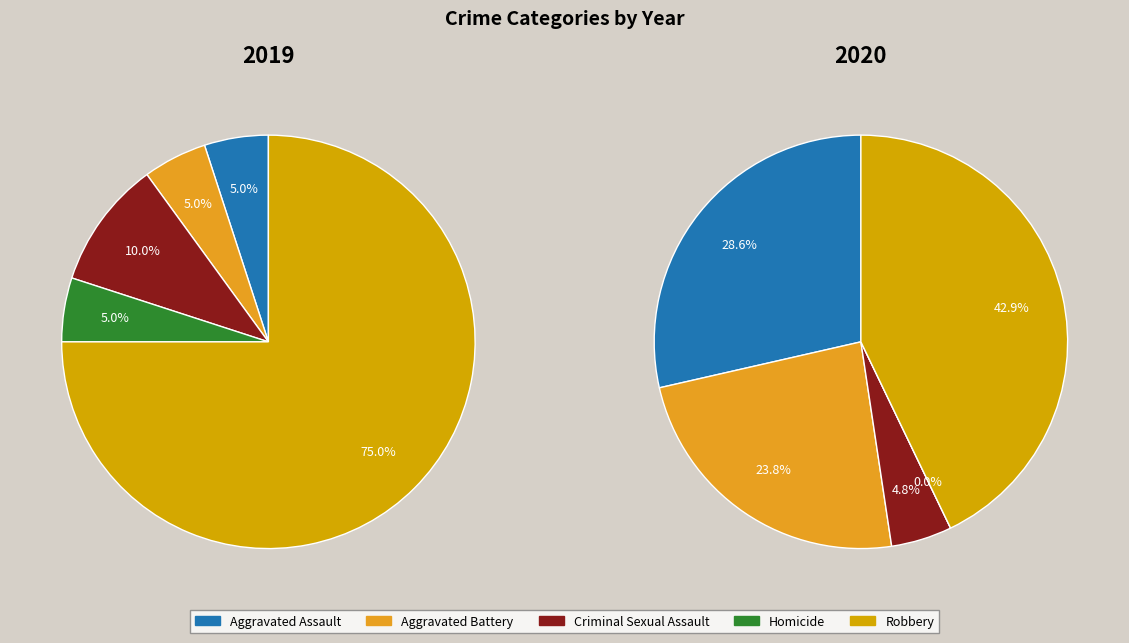

What percentage do Robbery and Aggravated Battery together represent?

80.0%